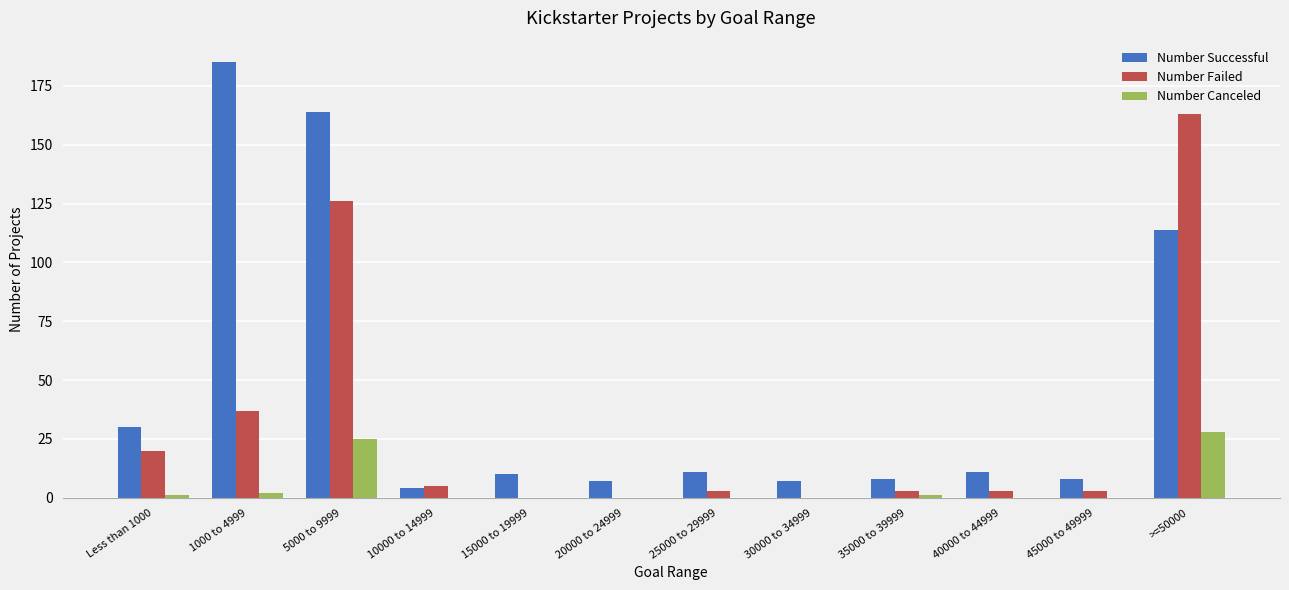

Reading right to left, list all the values displayed in this chart.

Number Successful: 114	8	11	8	7	11	7	10	4	164	185	30
Number Failed: 163	3	3	3	0	3	0	0	5	126	37	20
Number Canceled: 28	0	0	1	0	0	0	0	0	25	2	1